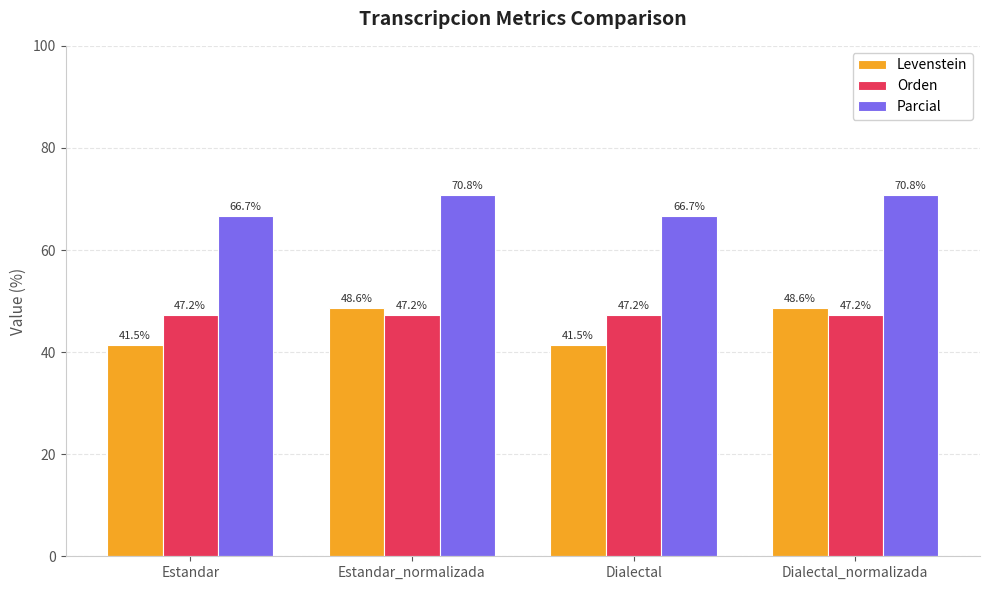

What is the difference between the highest and lowest values at Estandar?

25.2